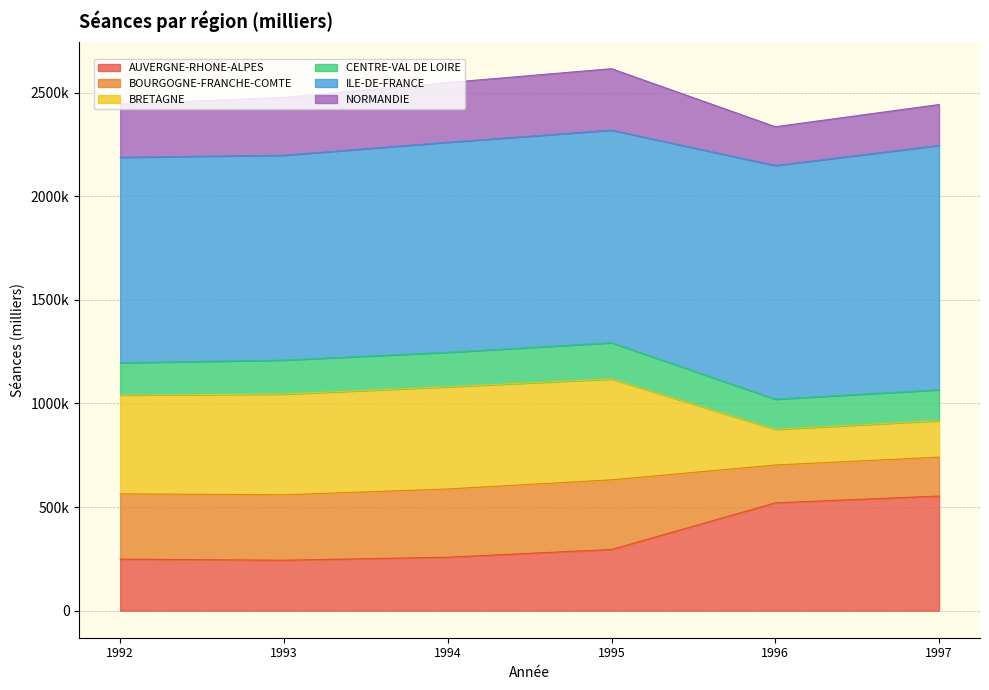

The value of AUVERGNE-RHONE-ALPES at 1994 is 438098. True or false?

False